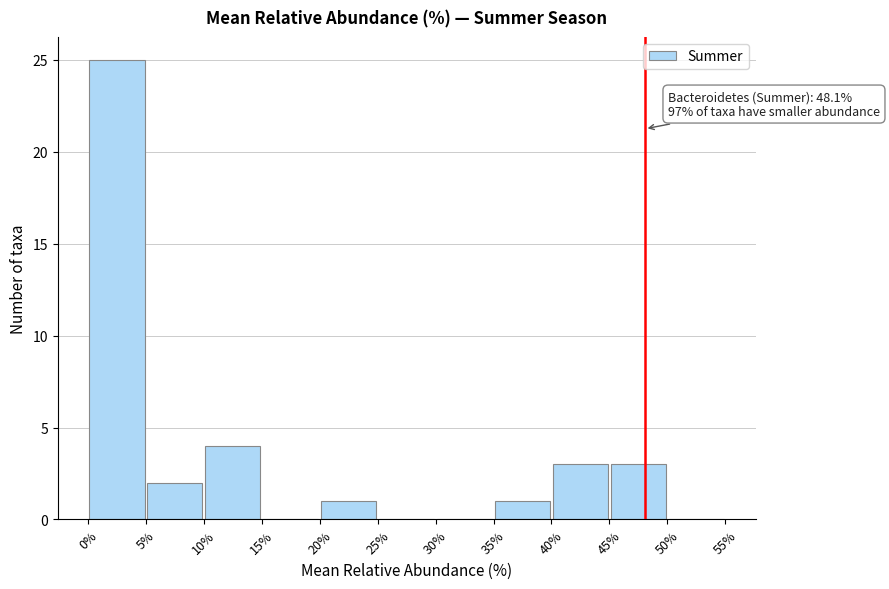

Over which range of the x-axis is the bar tallest?

0% to 5%